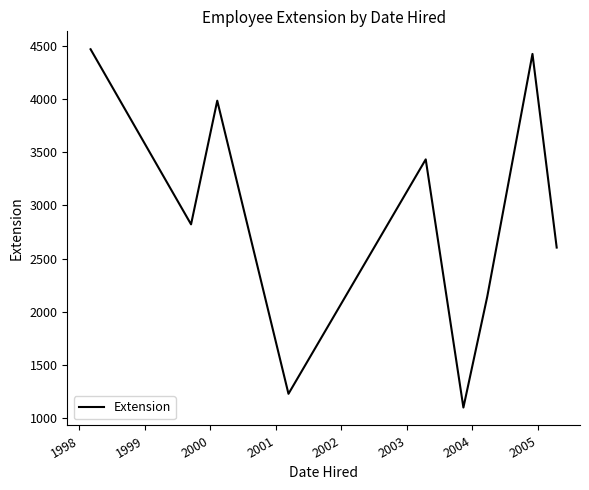

What is the greatest value displayed?

4466